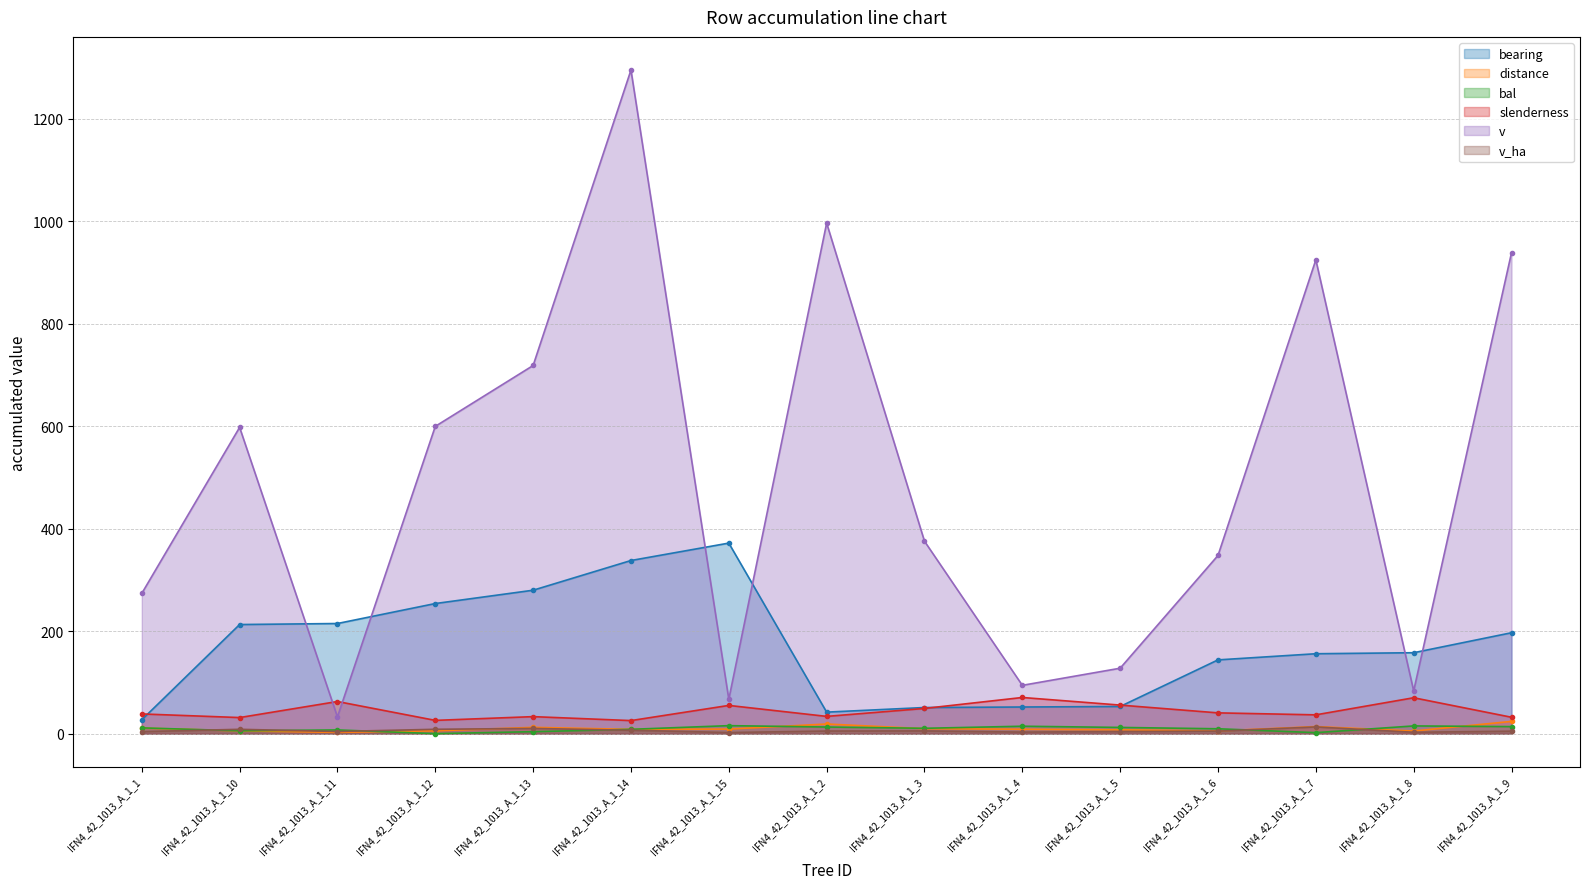

Is it true that bearing equals 165.3 at IFN4_42_1013_A_1_13?

False